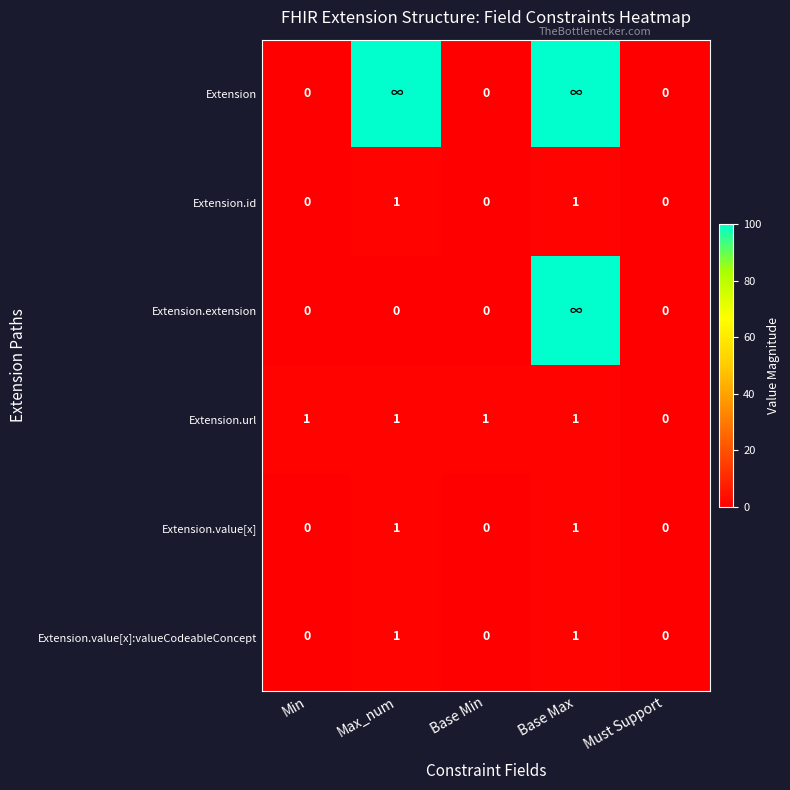

What is the difference between the maximum and minimum values in the Extension.value[x]:valueCodeableConcept series?

1